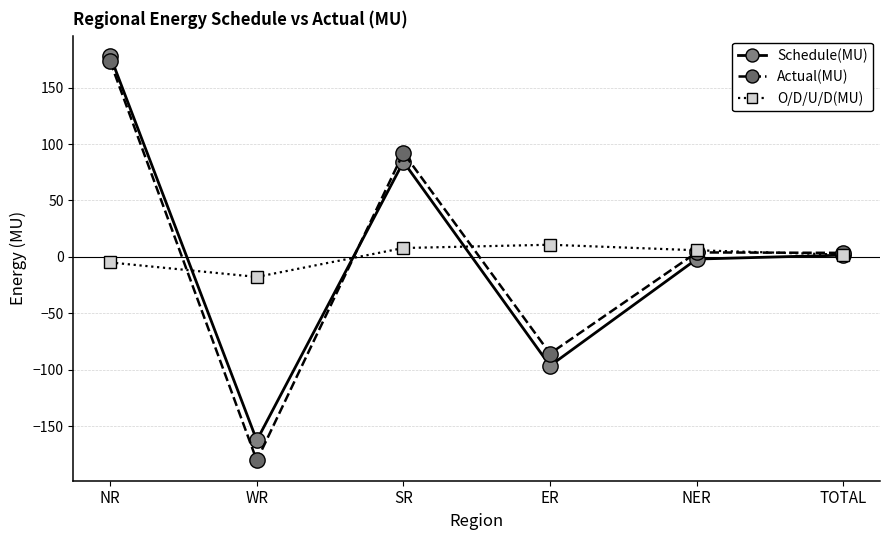

At which label does O/D/U/D(MU) first exceed 5?

SR